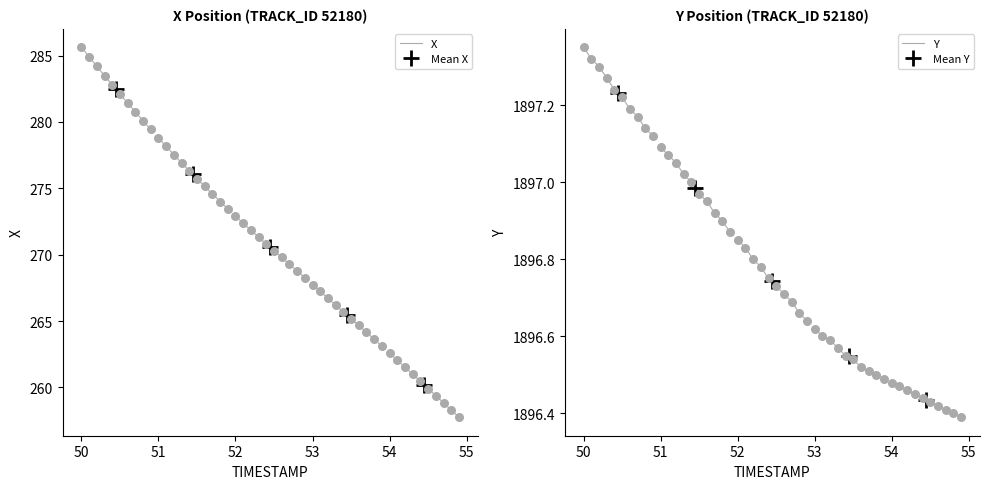

Is the value of X at 50 greater than the value of Y at 9?

No